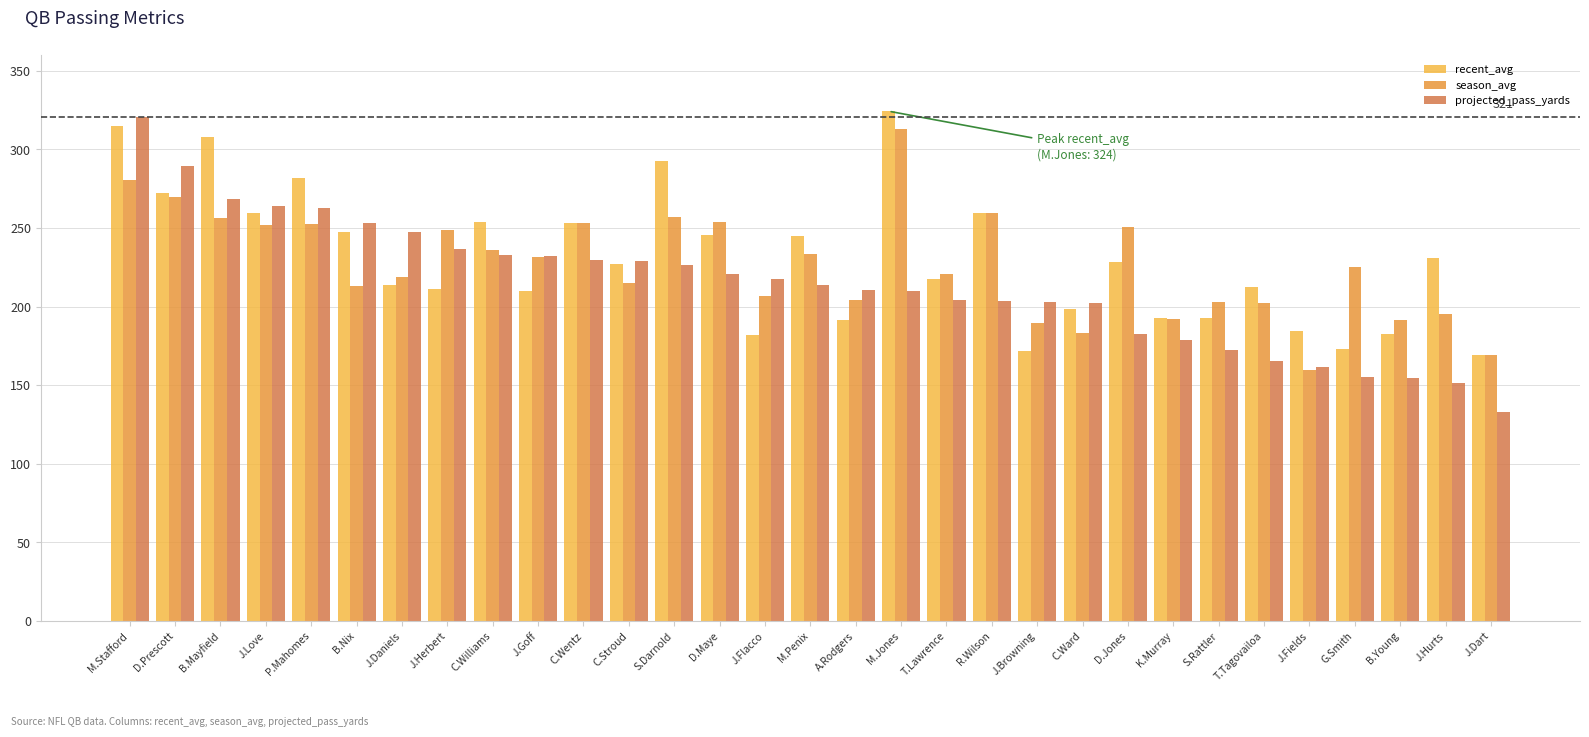

What is the label of the 31st bar from the left?

J.Dart